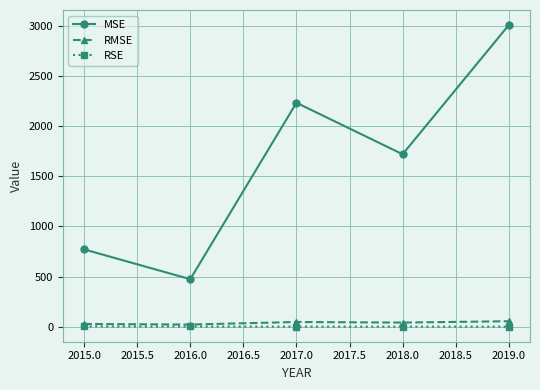

What position from the right is 2016.0?

4